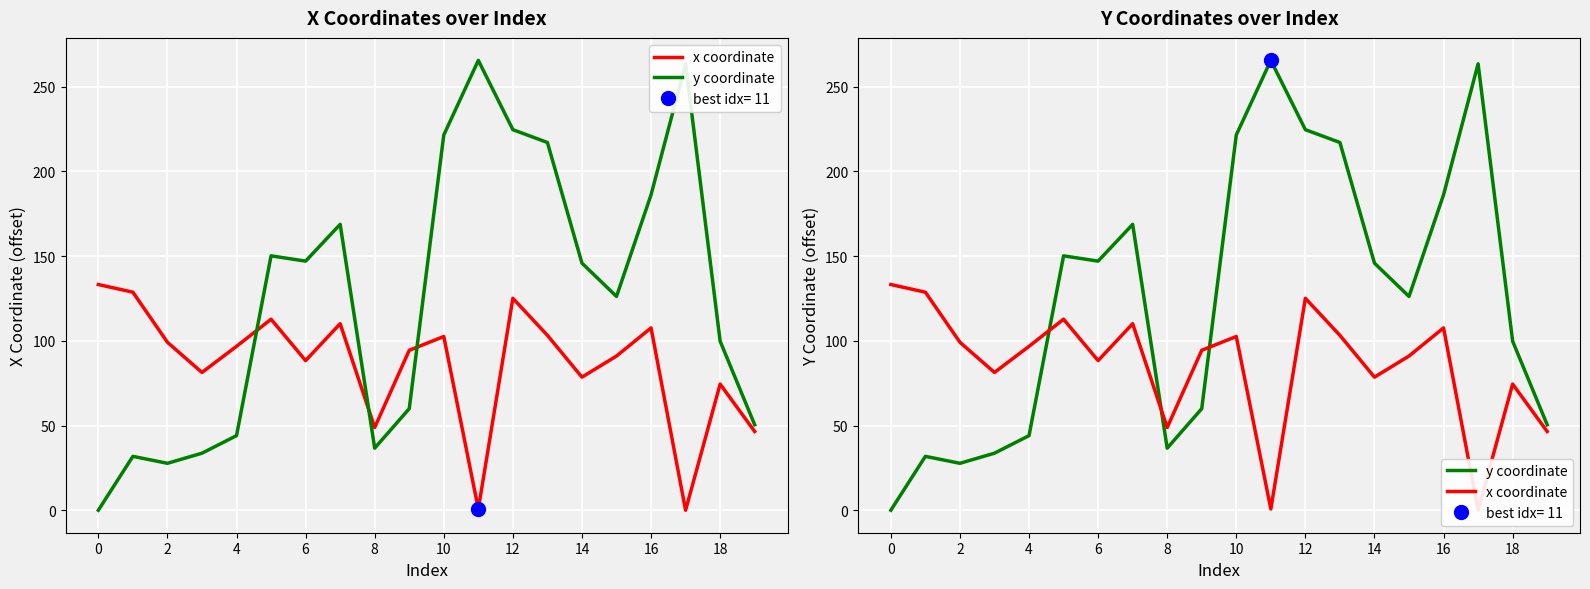

After their last crossing, which series has the higher values: x coordinate or y coordinate?

y coordinate